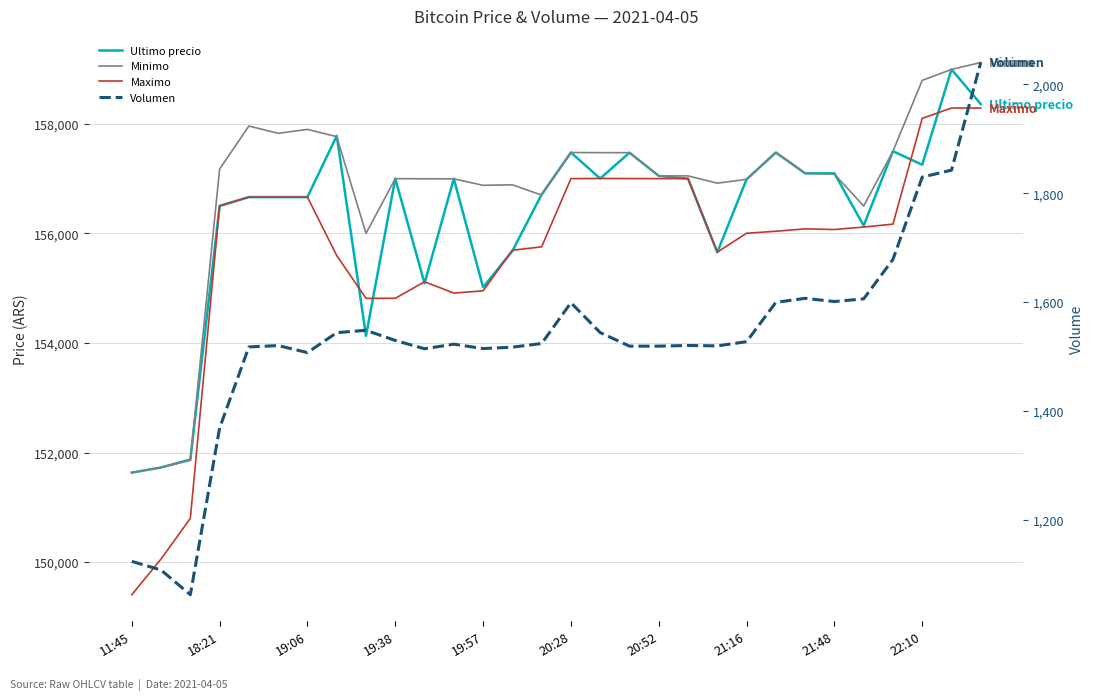

Which category has the highest value across all series?

29